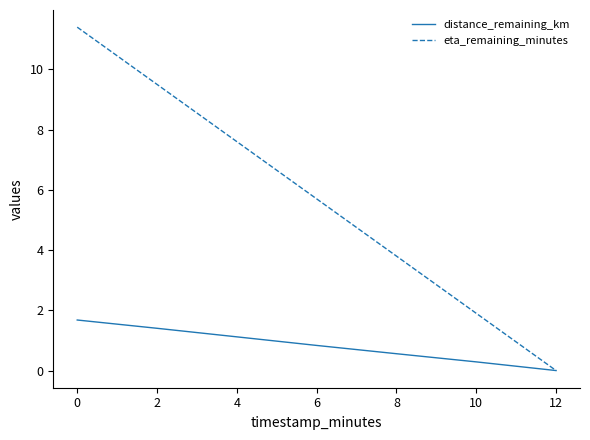

Is it true that eta_remaining_minutes equals -4.4 at 12?

False